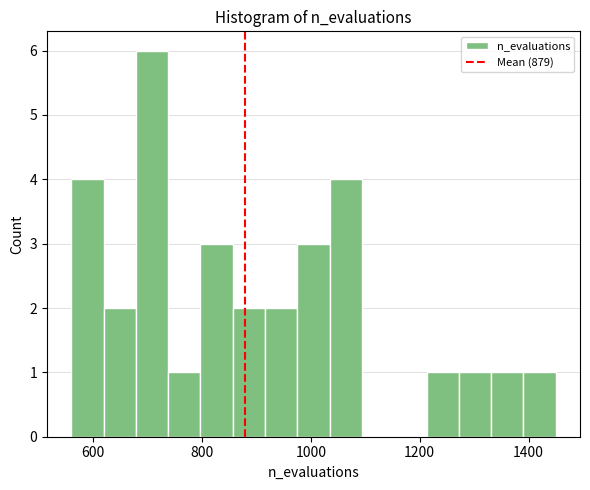

Read against the x-axis, roughly where is the centre of the tallest bar?

700